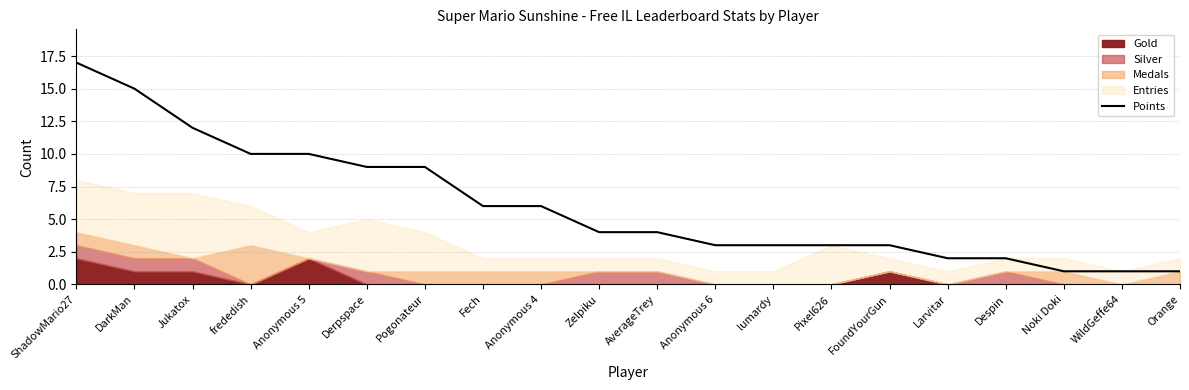

Rank the categories by value from lowest to highest.

Noki Doki, WildGeffe64, Orange, Larvitar, Despin, Anonymous 6, lumardy, Pixel626, FoundYourGun, Zelpiku, AverageTrey, Fech, Anonymous 4, Derpspace, Pogonateur, frededish, Anonymous 5, Jukatox, DarkMan, ShadowMario27